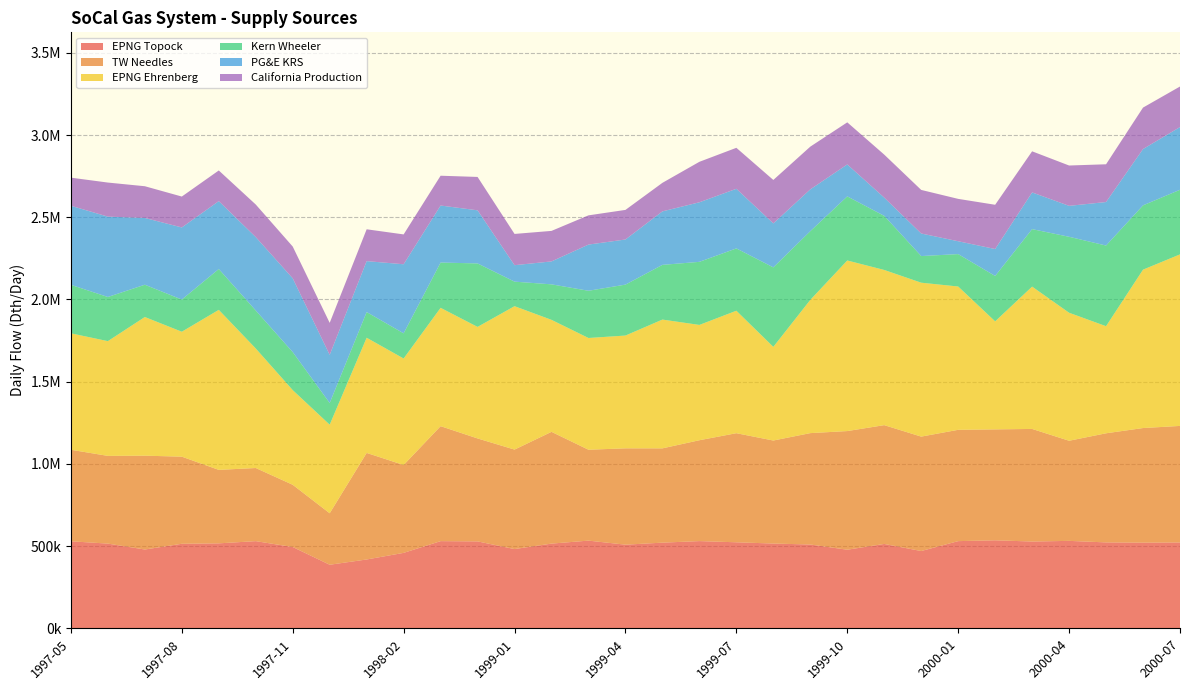

Reading left to right, transcribe all the data shown in this chart.

EPNG Topock: 1997-05=529096.8	1997-06=515066.7	1997-07=479129.0	1997-08=514032.3	1997-09=516633.3	1997-10=530000.0	1997-11=494400.0	1997-12=386451.6	1998-01=418483.9	1998-02=458714.3	1998-03=530032.3	1998-04=528500.0	1999-01=481806.5	1999-02=515035.7	1999-03=533161.3	1999-04=508533.3	1999-05=520871.0	1999-06=530300.0	1999-07=523064.5	1999-08=515451.6	1999-09=509566.7	1999-10=477806.5	1999-11=513033.3	1999-12=469903.9	2000-01=530096.8	2000-02=535103.4	2000-03=527709.7	2000-04=531633.3	2000-05=522387.1	2000-06=520966.7	2000-07=522096.8
TW Needles: 1997-05=556612.9	1997-06=533466.7	1997-07=570645.2	1997-08=529806.4	1997-09=446800.0	1997-10=444774.2	1997-11=378333.3	1997-12=313096.8	1998-01=648032.3	1998-02=534428.6	1998-03=699193.6	1998-04=626100.0	1999-01=605000.0	1999-02=679678.6	1999-03=552806.4	1999-04=585866.7	1999-05=573419.3	1999-06=613433.3	1999-07=663451.6	1999-08=626483.9	1999-09=677400.0	1999-10=721645.2	1999-11=722433.3	1999-12=695830.7	2000-01=676967.7	2000-02=674586.2	2000-03=684709.7	2000-04=608866.7	2000-05=663548.4	2000-06=696866.7	2000-07=708645.2
EPNG Ehrenberg: 1997-05=708258.1	1997-06=697833.3	1997-07=843290.3	1997-08=759774.2	1997-09=973200.0	1997-10=726935.5	1997-11=575733.3	1997-12=538806.4	1998-01=700483.9	1998-02=647607.1	1998-03=719741.9	1998-04=678366.7	1999-01=872161.3	1999-02=681107.1	1999-03=679548.4	1999-04=685933.3	1999-05=783225.8	1999-06=701233.3	1999-07=744774.2	1999-08=569612.9	1999-09=810300.0	1999-10=1037419.3	1999-11=943800.0	1999-12=936062.7	2000-01=871548.4	2000-02=657034.5	2000-03=865516.1	2000-04=778566.7	2000-05=651290.3	2000-06=963266.7	2000-07=1043258.1
Kern Wheeler: 1997-05=294871.0	1997-06=268533.3	1997-07=196419.4	1997-08=195612.9	1997-09=248300.0	1997-10=230967.7	1997-11=231300.0	1997-12=131903.2	1998-01=156161.3	1998-02=153107.1	1998-03=275451.6	1998-04=385933.3	1999-01=149258.1	1999-02=215892.9	1999-03=287225.8	1999-04=309800.0	1999-05=332709.7	1999-06=383666.7	1999-07=379000.0	1999-08=483387.1	1999-09=417833.3	1999-10=389774.2	1999-11=329066.7	1999-12=161982.6	2000-01=197064.5	2000-02=275965.5	2000-03=349645.2	2000-04=461900.0	2000-05=490516.1	2000-06=391066.7	2000-07=392903.2
PG&E KRS: 1997-05=480774.2	1997-06=488700.0	1997-07=406032.3	1997-08=438580.7	1997-09=413000.0	1997-10=446483.9	1997-11=448633.3	1997-12=292774.2	1998-01=309838.7	1998-02=420071.4	1998-03=346709.7	1998-04=323100.0	1999-01=100043.5	1999-02=139500.0	1999-03=280806.5	1999-04=274400.0	1999-05=325322.6	1999-06=362200.0	1999-07=362612.9	1999-08=267580.7	1999-09=254300.0	1999-10=194419.4	1999-11=110800.0	1999-12=137157.3	2000-01=78225.8	2000-02=163931.0	2000-03=223225.8	2000-04=188200.0	2000-05=264612.9	2000-06=342500.0	2000-07=381354.8
California Production: 1997-05=170967.7	1997-06=207166.7	1997-07=192935.5	1997-08=187871.0	1997-09=186400.0	1997-10=198064.5	1997-11=193266.7	1997-12=194516.1	1998-01=193580.6	1998-02=181500.0	1998-03=181225.8	1998-04=202966.7	1999-01=190096.8	1999-02=185607.1	1999-03=177774.2	1999-04=179966.7	1999-05=173580.6	1999-06=246166.7	1999-07=249193.5	1999-08=264096.8	1999-09=259800.0	1999-10=255903.2	1999-11=261500.0	1999-12=265056.0	2000-01=257645.2	2000-02=269069.0	2000-03=249967.7	2000-04=245300.0	2000-05=229612.9	2000-06=252066.7	2000-07=246645.2